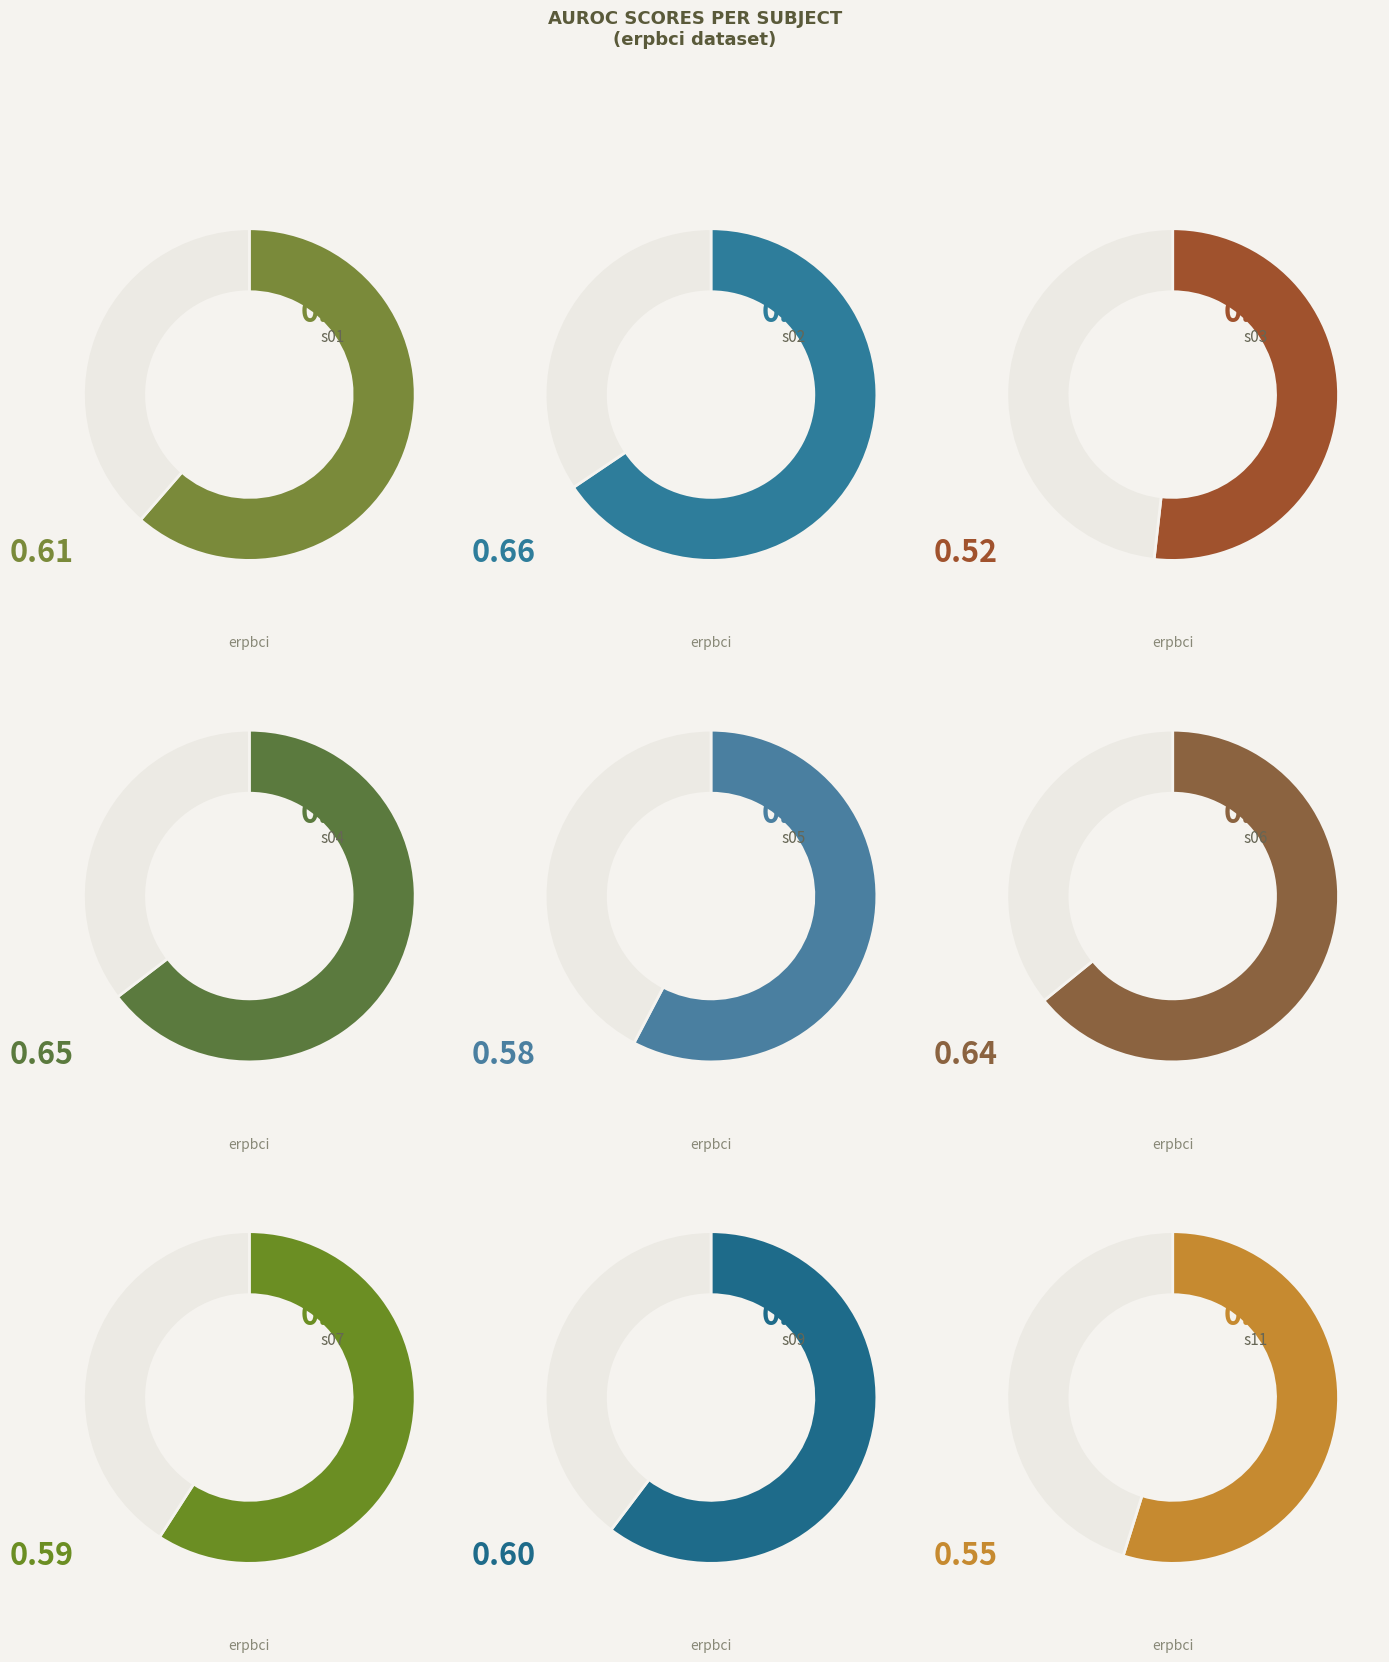

Is it true that s05 is 19% of the pie?

False